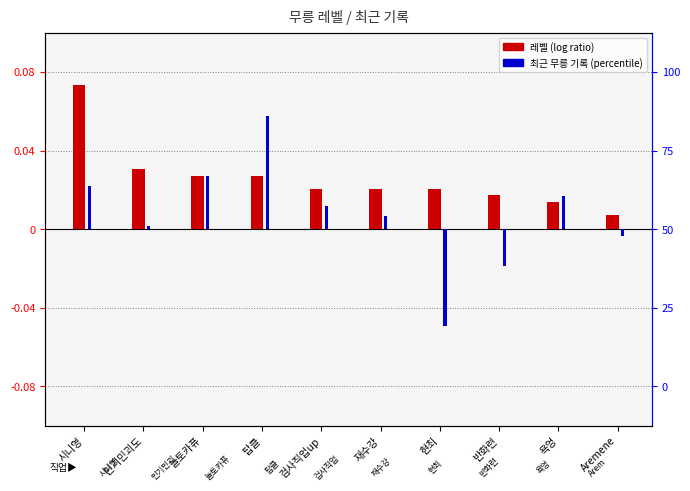

The value of 최근 무릉 기록 (normalized) at 민기민괴도 is 0.0. True or false?

False